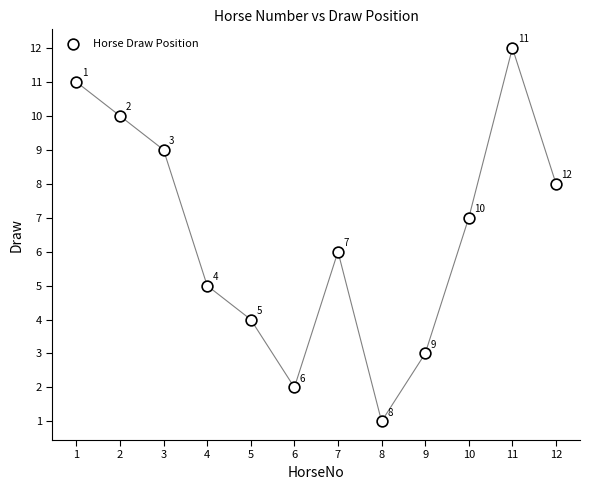

What Y value in the scatter plot is closest to 6?

6